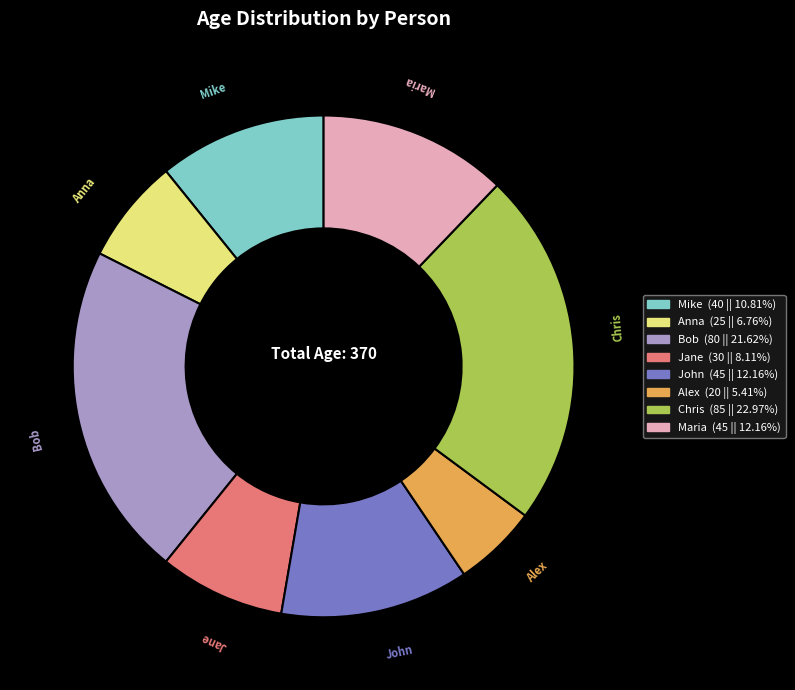

Which category has the smallest portion of the pie?

Alex